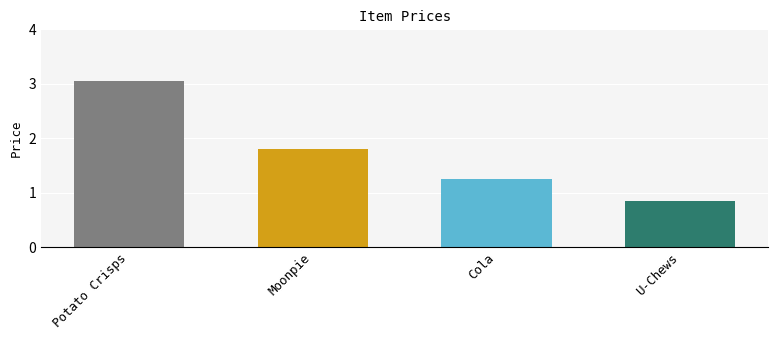

At which label is the value closest to 1?

U-Chews